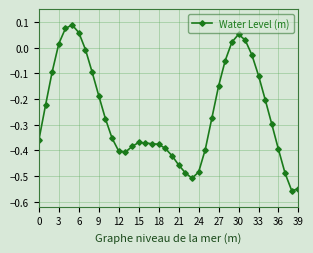

What is the difference between the maximum and minimum values?

0.6